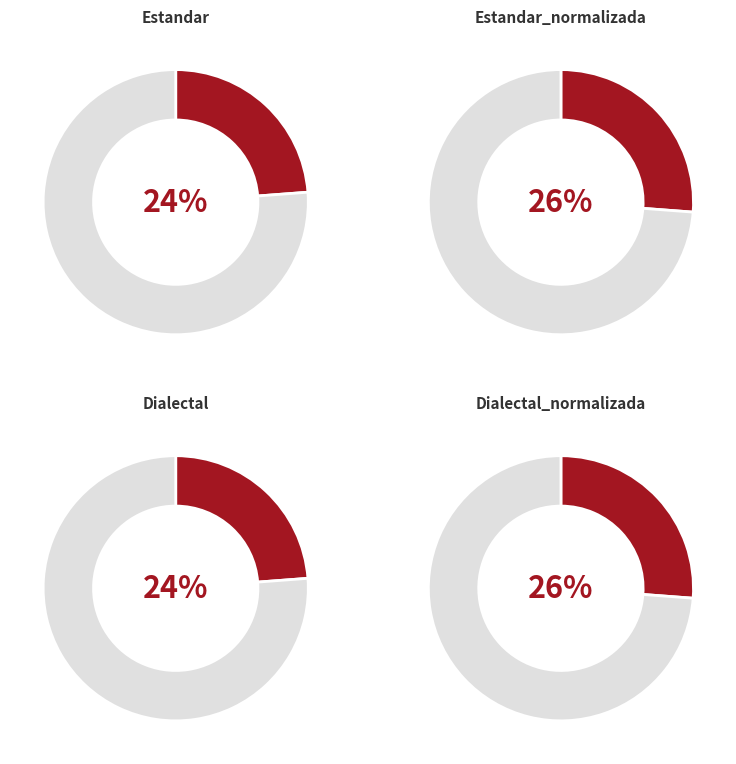

What portion of the pie excludes Dialectal?

76.2%